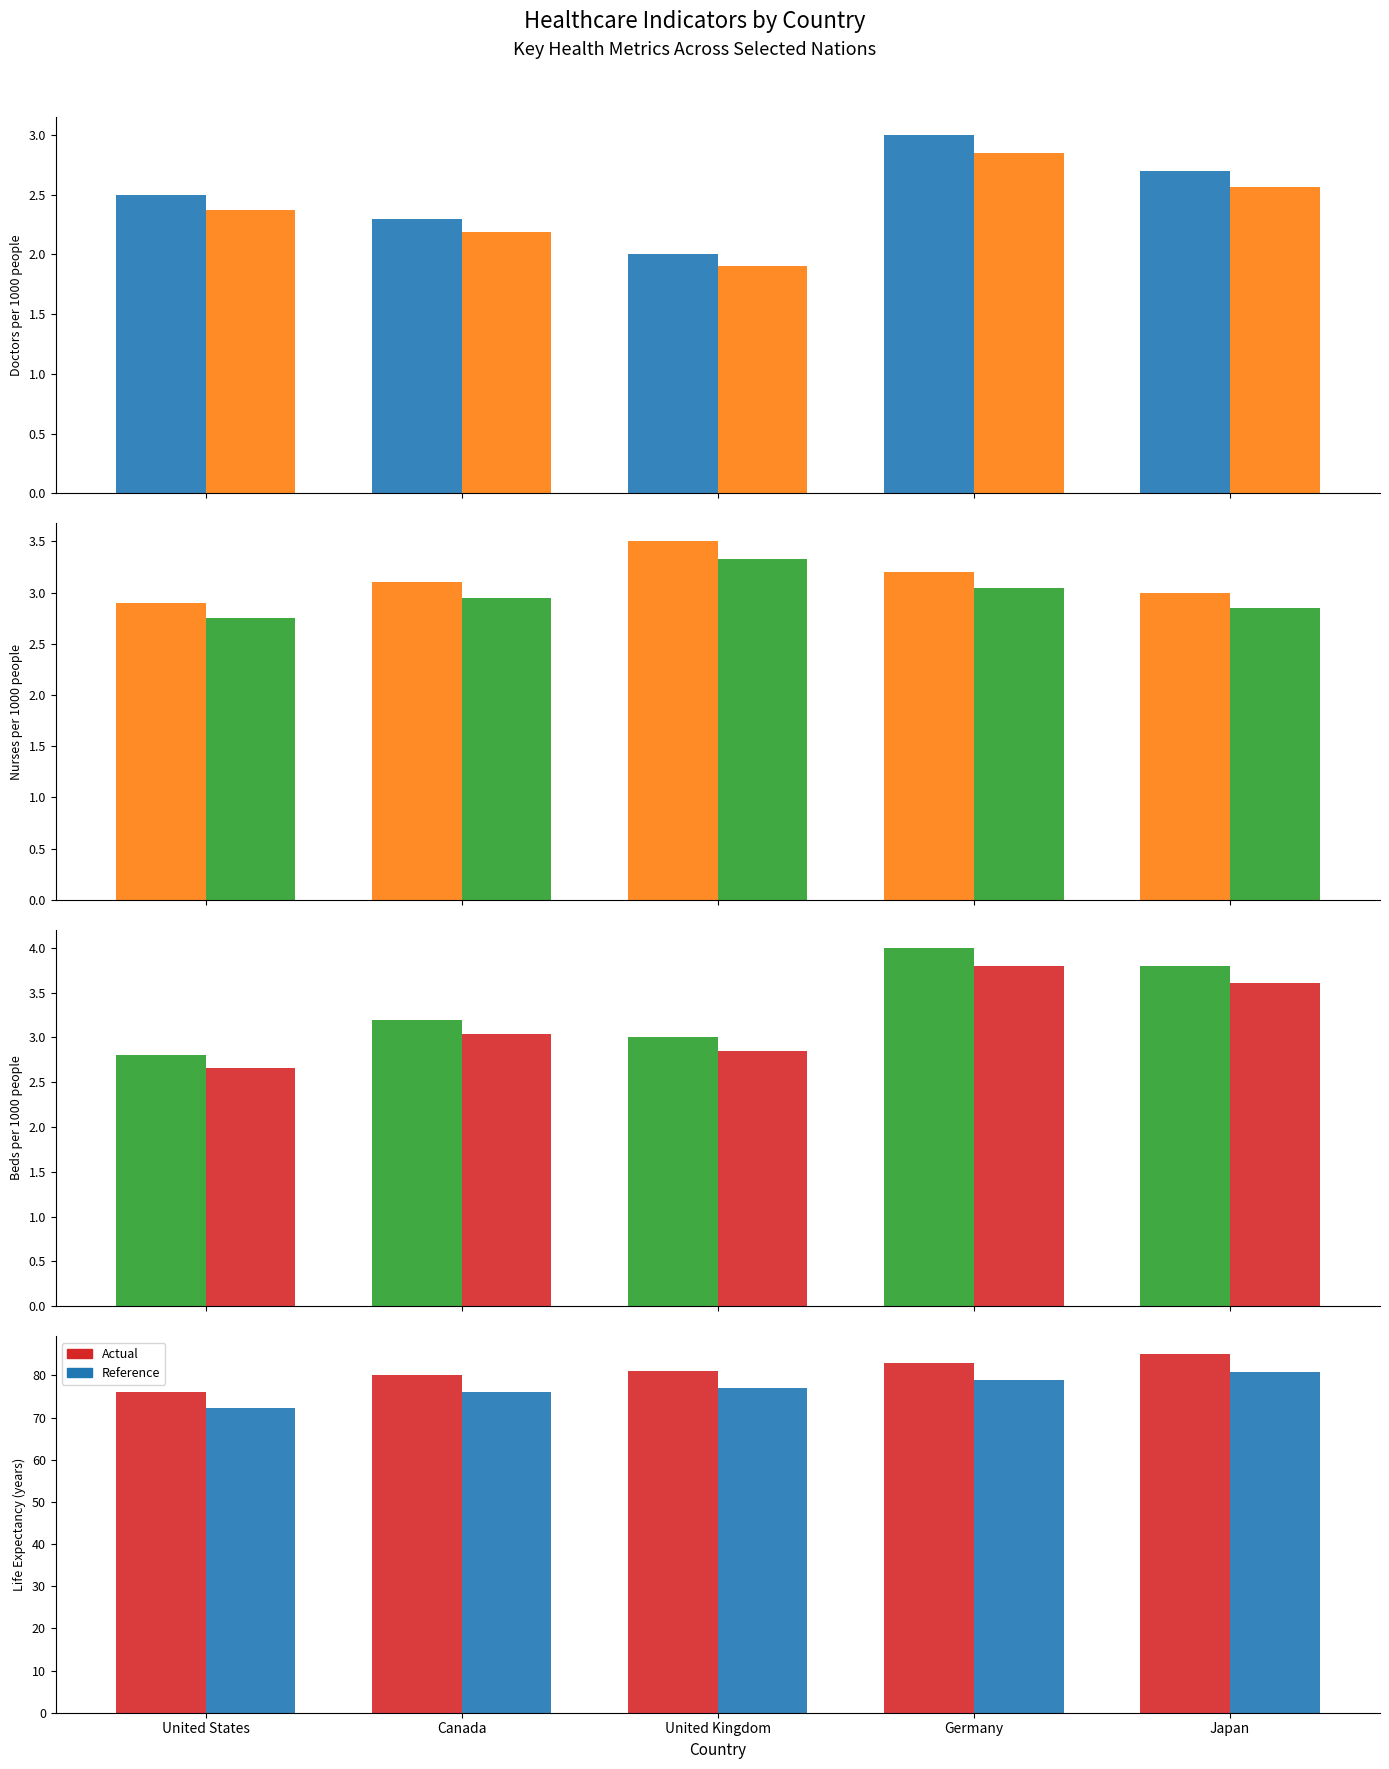

Are the bars horizontal?

No